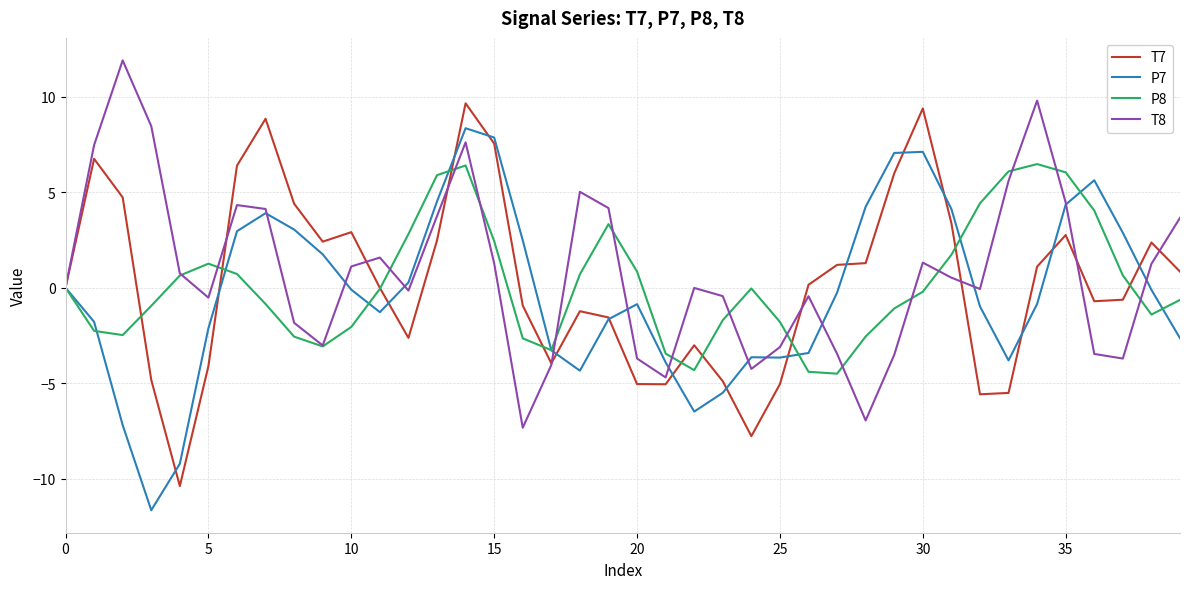

List the series in order of their peak value, highest first.

T8, T7, P7, P8